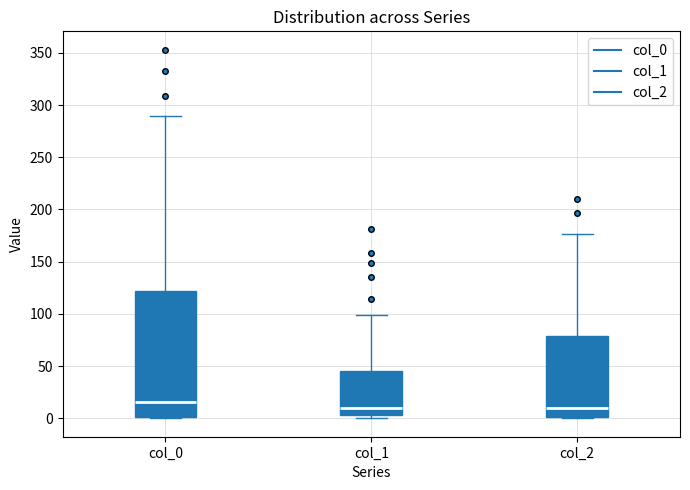

Which box is the tallest, from its lower edge to its upper edge?

col_0